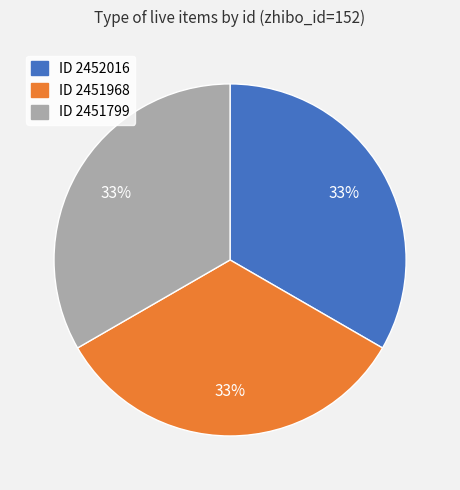

Is there any slice that represents more than half of the pie?

No